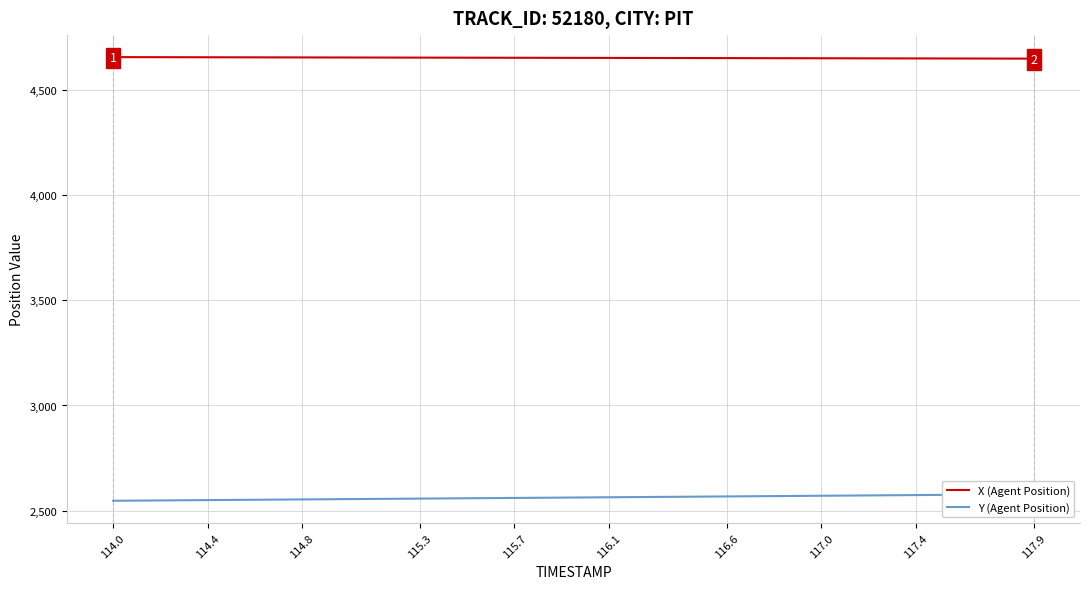

What is the minimum value for Y (Agent Position)?

2546.4